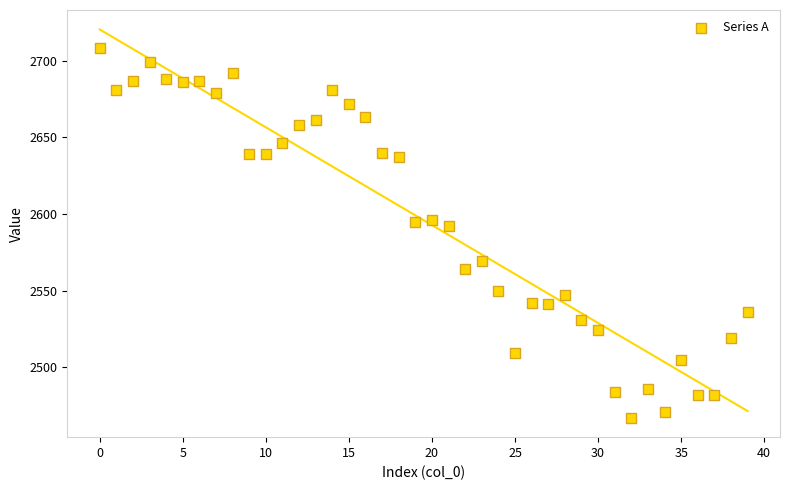

What Y value in the scatter plot is closest to 2587?

2592